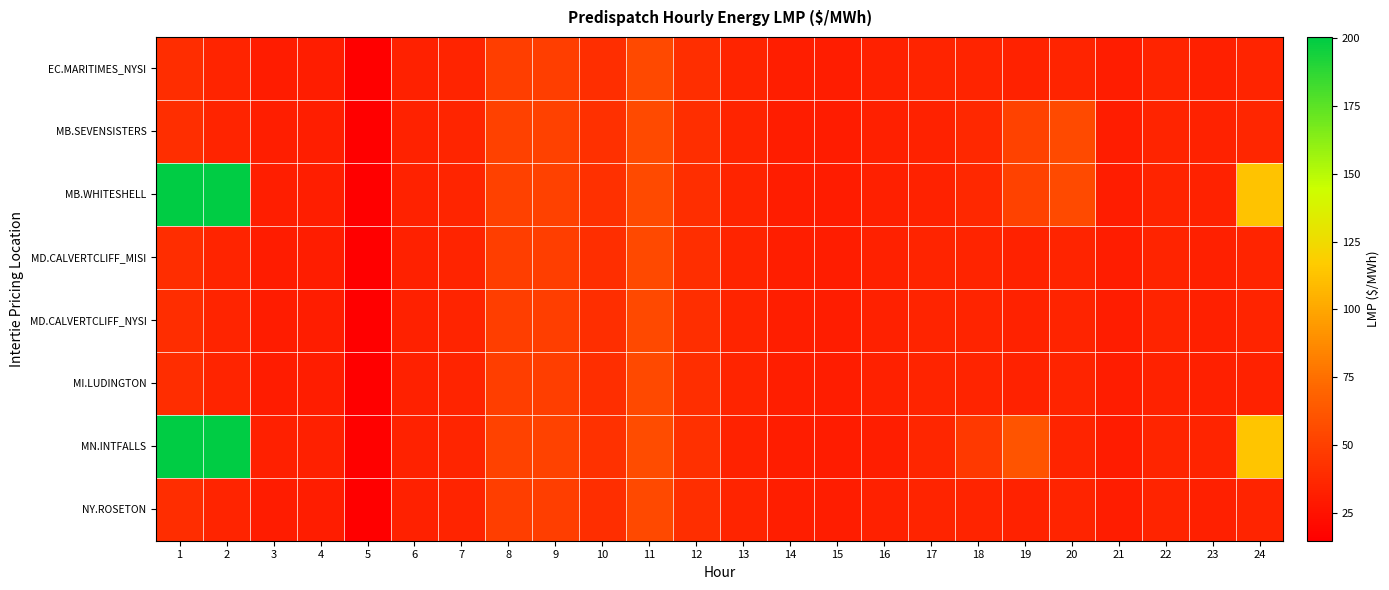

Rank the series at 10 from lowest to highest value.

MI.LUDINGTON, MD.CALVERTCLIFF_MISI, MD.CALVERTCLIFF_NYSI, EC.MARITIMES_NYSI, NY.ROSETON, MB.SEVENSISTERS, MB.WHITESHELL, MN.INTFALLS